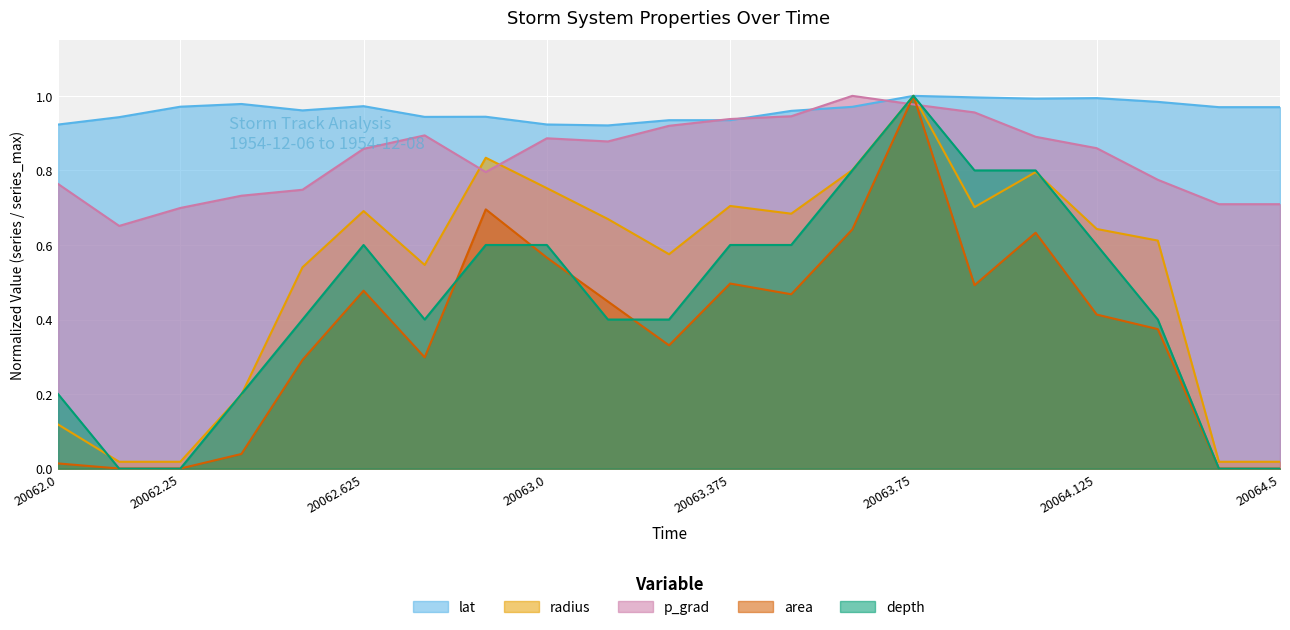

The lat series shows 1.3 at 20062.875. True or false?

False